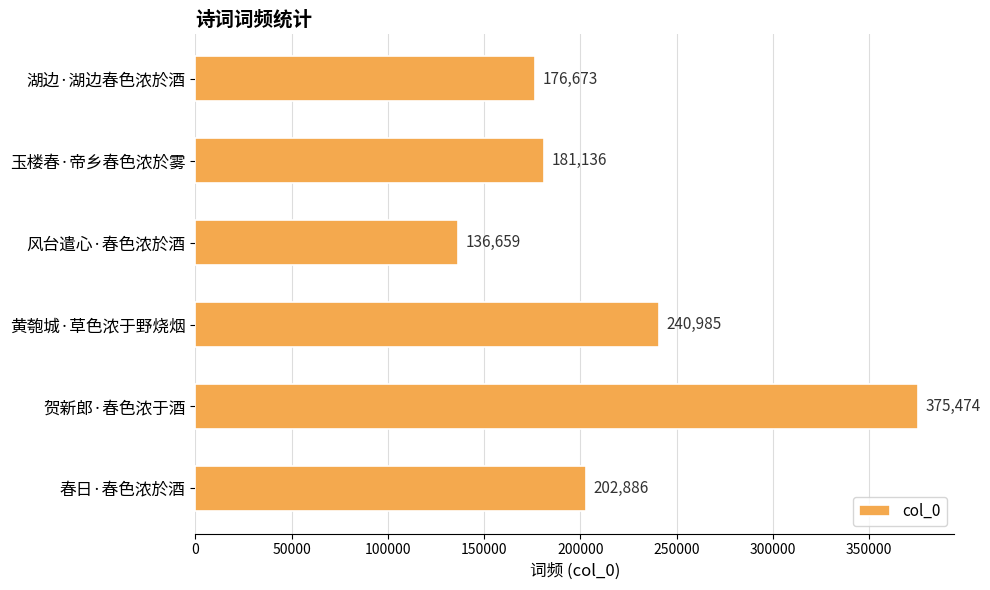

What is the label of the 1st bar from the top?

湖边·湖边春色浓於酒